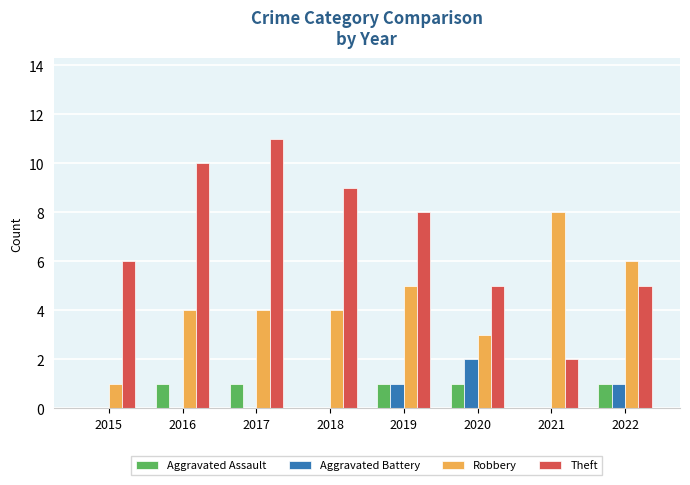

What are all the series names shown in the legend?

Aggravated Assault, Aggravated Battery, Robbery, Theft